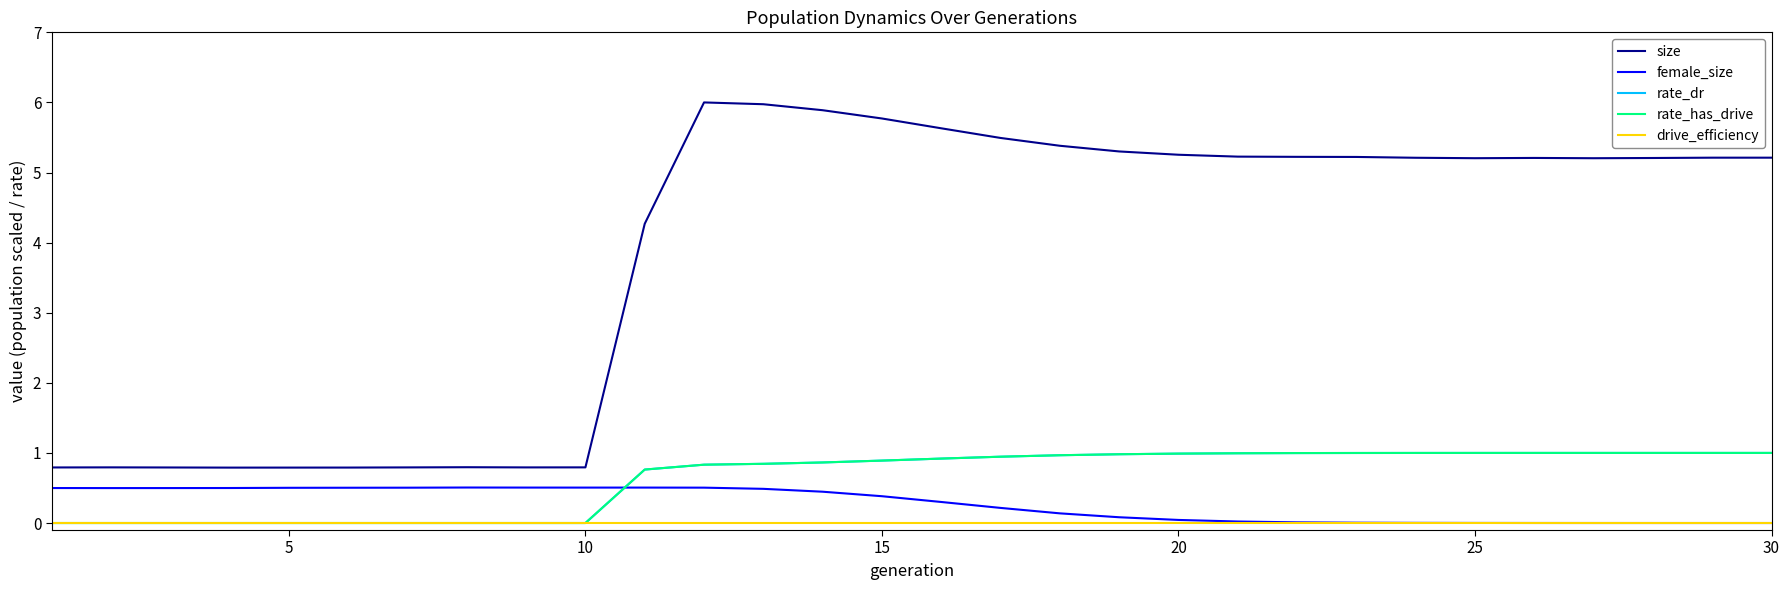

Is this an area chart (filled region under the line)?

No